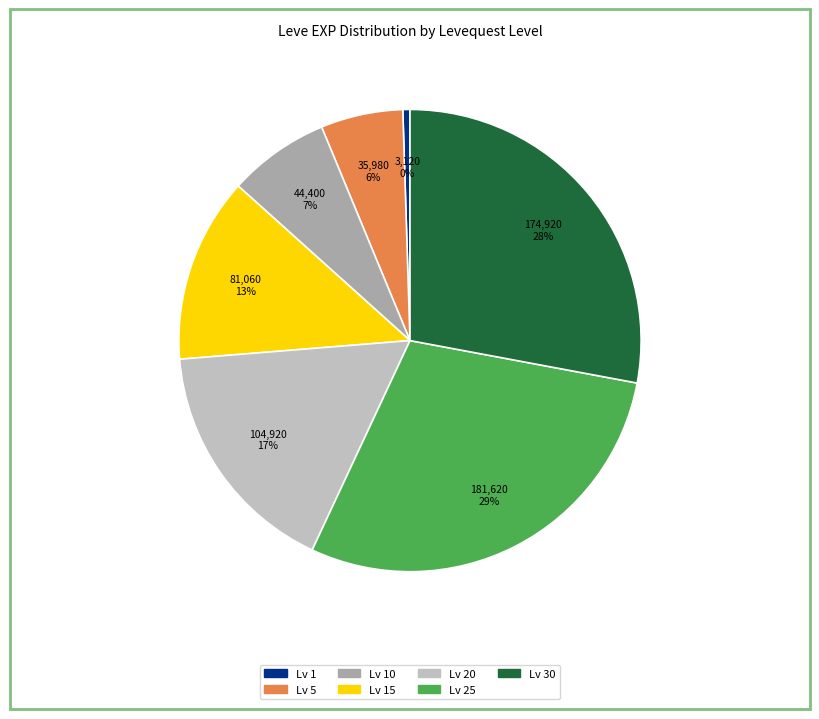

Is there any slice that represents more than half of the pie?

No